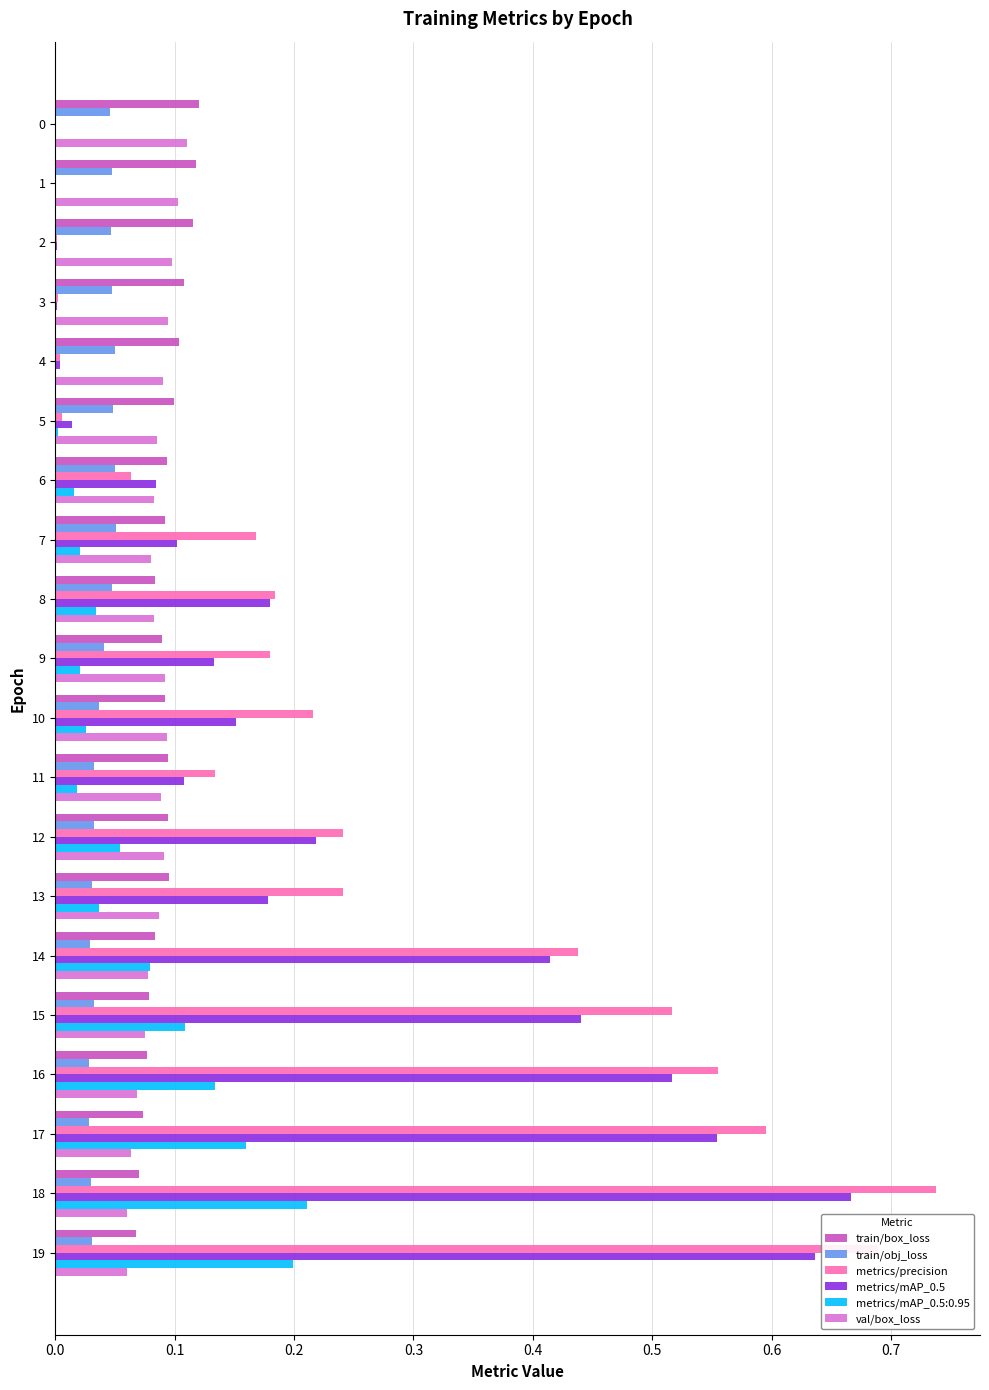

What are all the series names shown in the legend?

train/box_loss, train/obj_loss, metrics/precision, metrics/mAP_0.5, metrics/mAP_0.5:0.95, val/box_loss